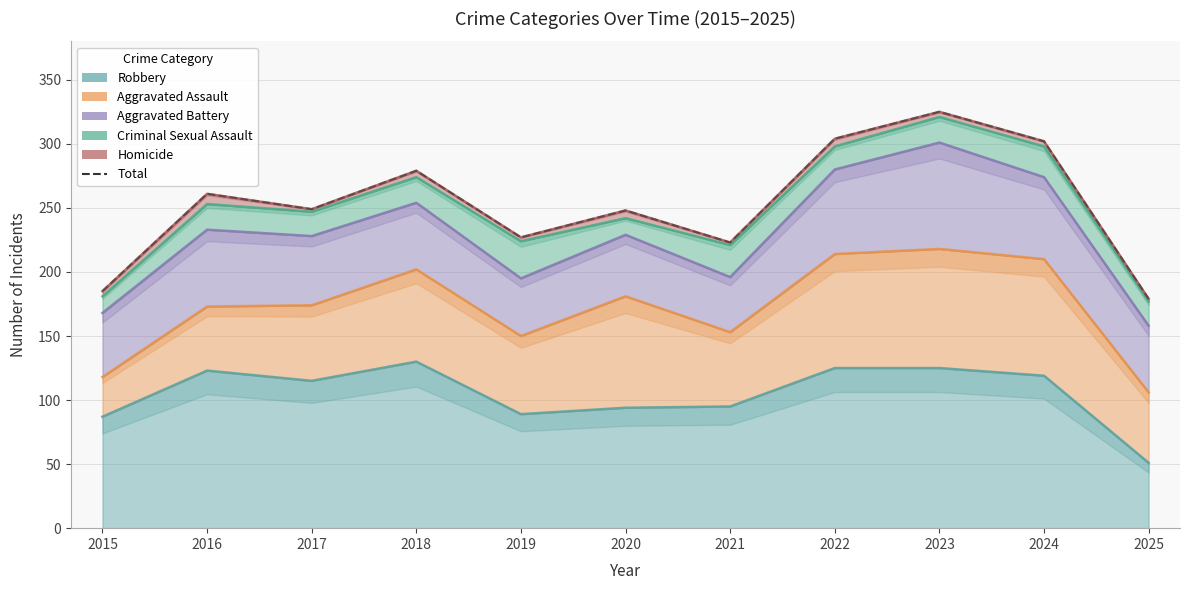

What is the average value?

253